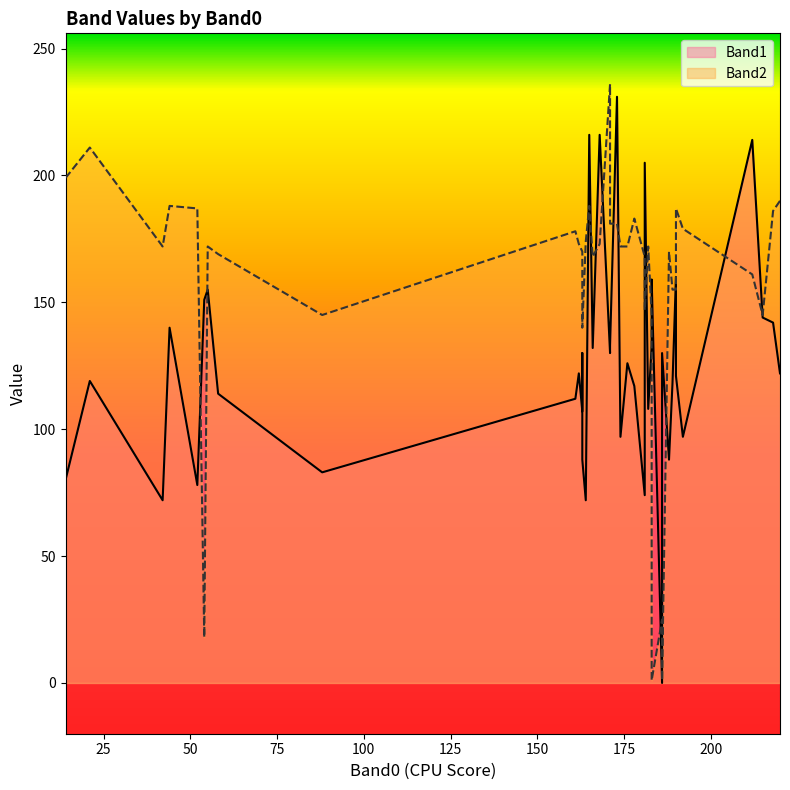

What is the difference between the second highest and minimum values in the Band2 series?

210